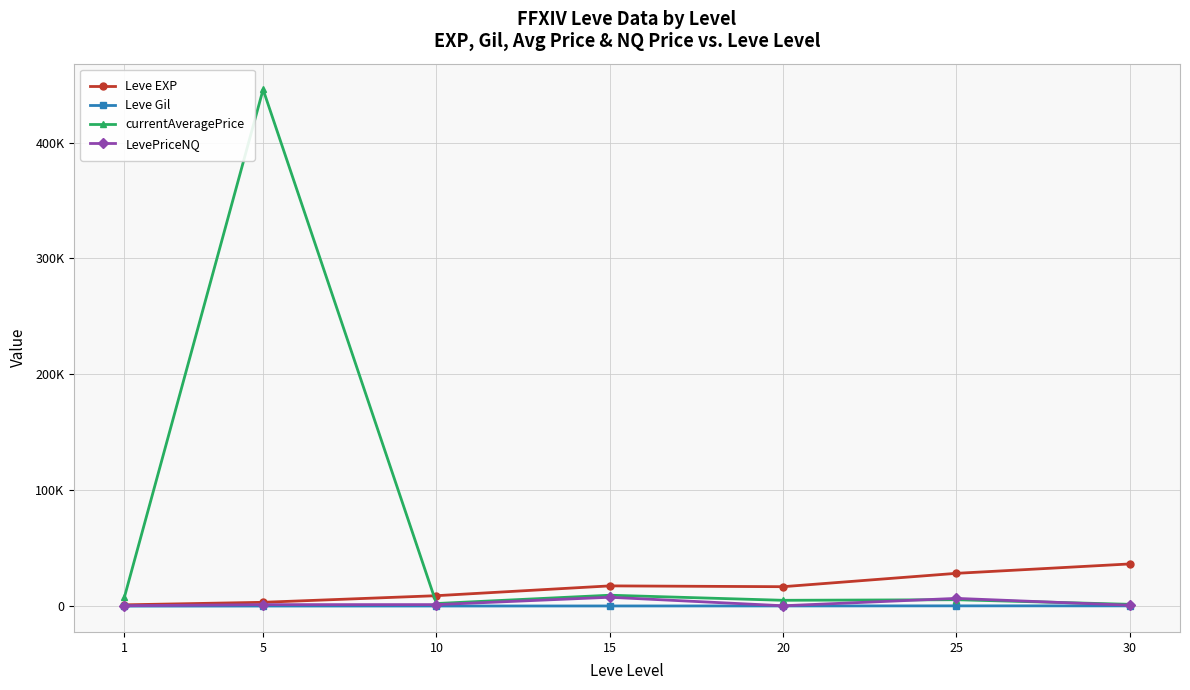

Rank the series at 25 from highest to lowest value.

Leve EXP, LevePriceNQ, currentAveragePrice, Leve Gil